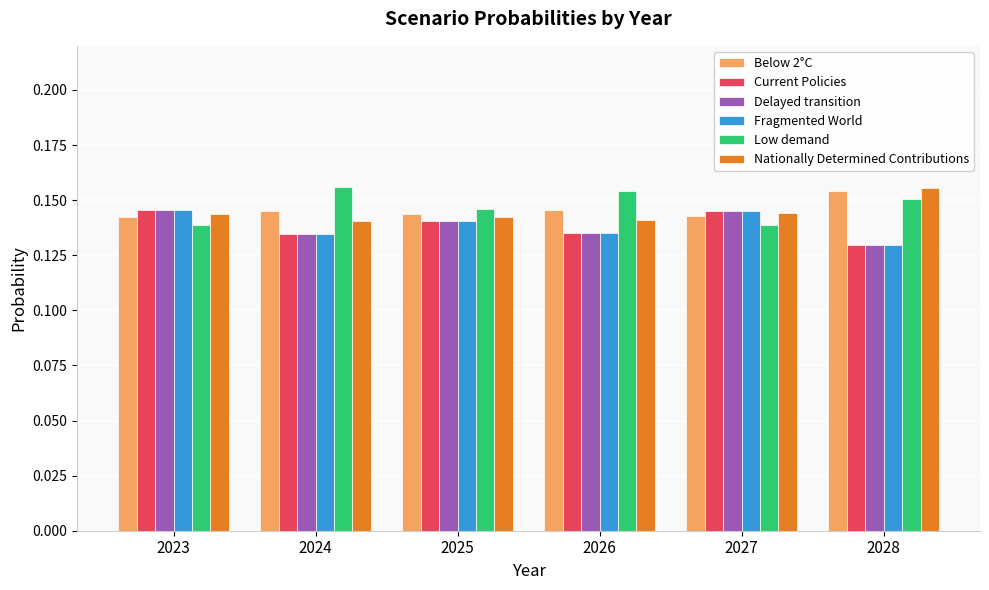

At which label is Current Policies closest to 0?

2028